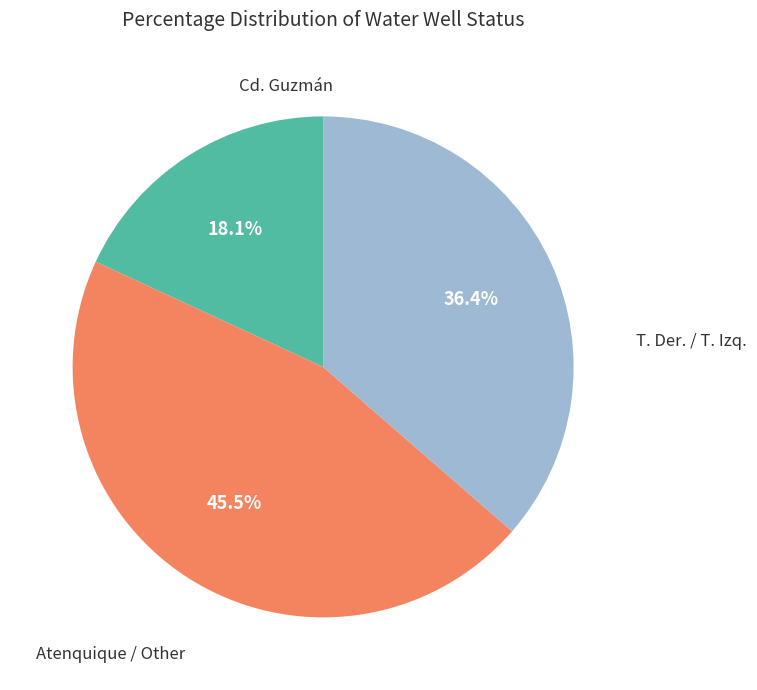

Is there a majority slice in this chart?

No